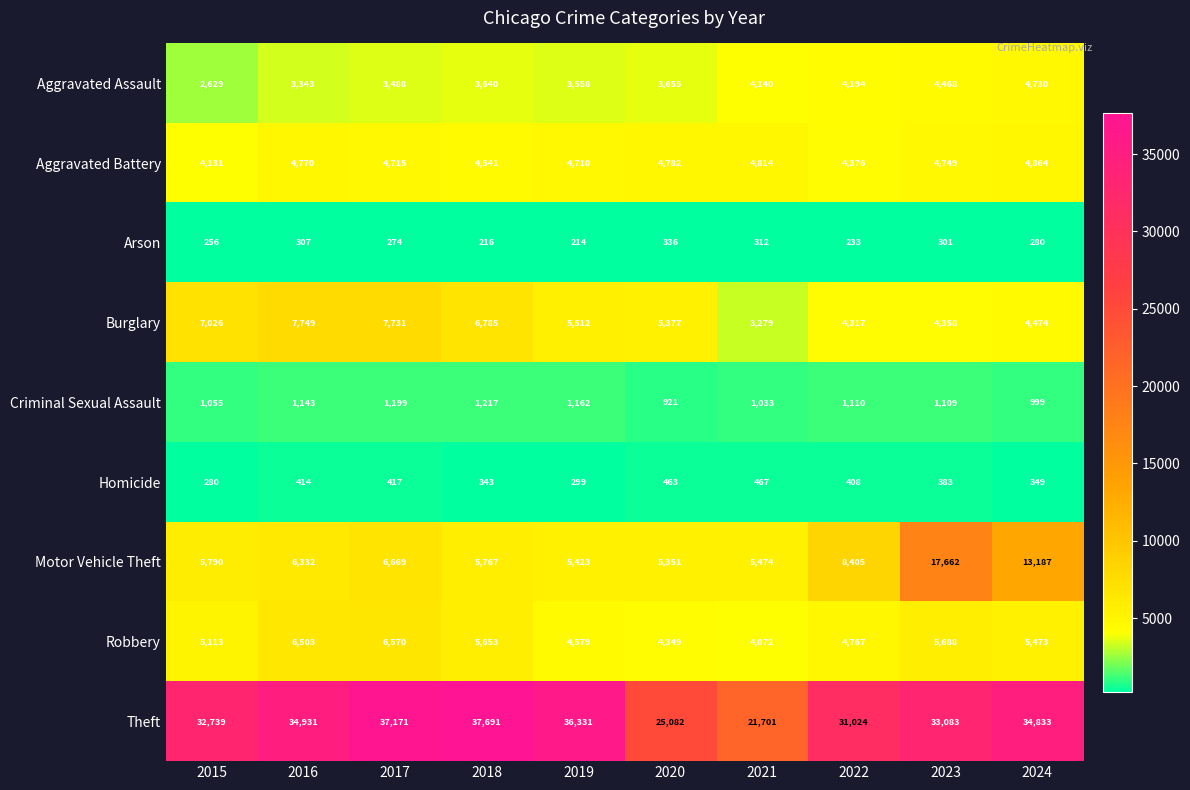

Which series has the largest total across all categories?

Theft